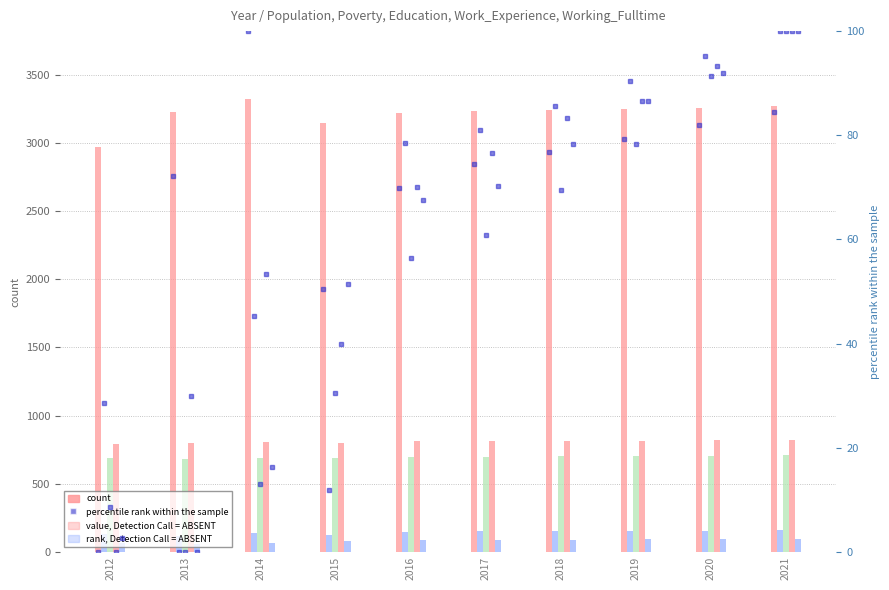

Does the chart contain stacked bars?

No